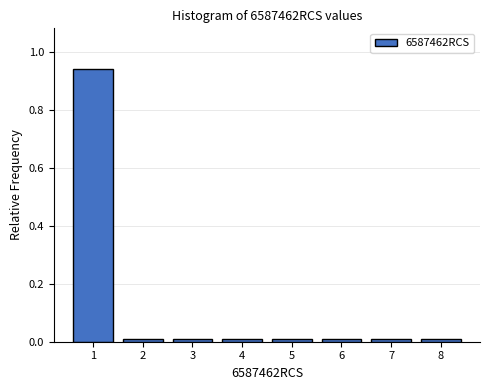

The value at 4 is 0.0. True or false?

True